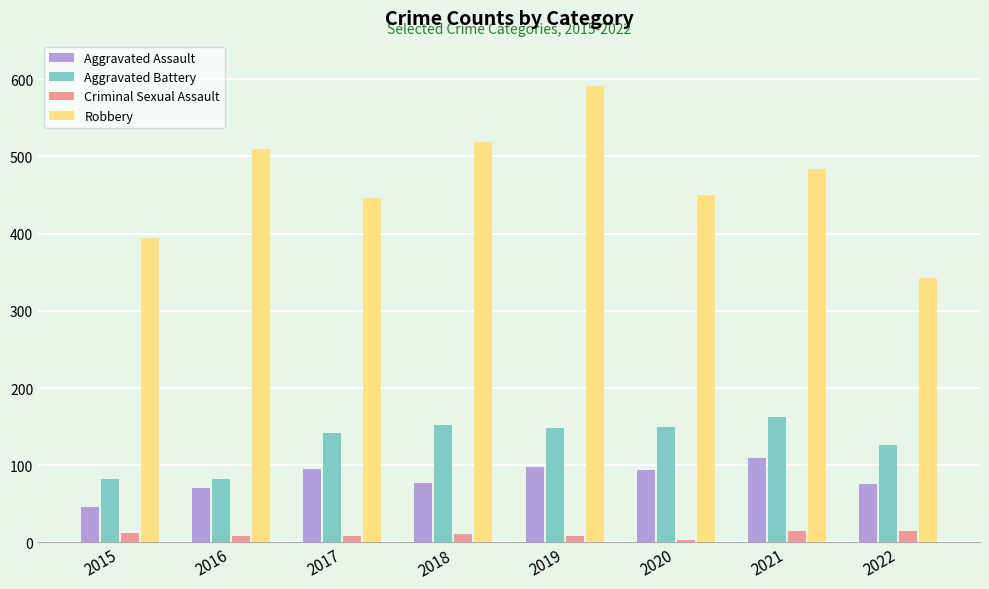

Which series has the widest spread of values?

Robbery